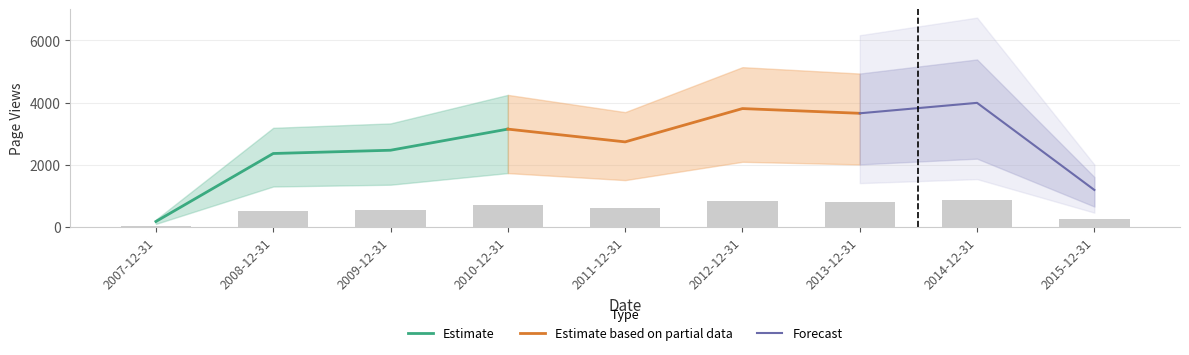

What is the difference between the maximum and minimum values?

840.0